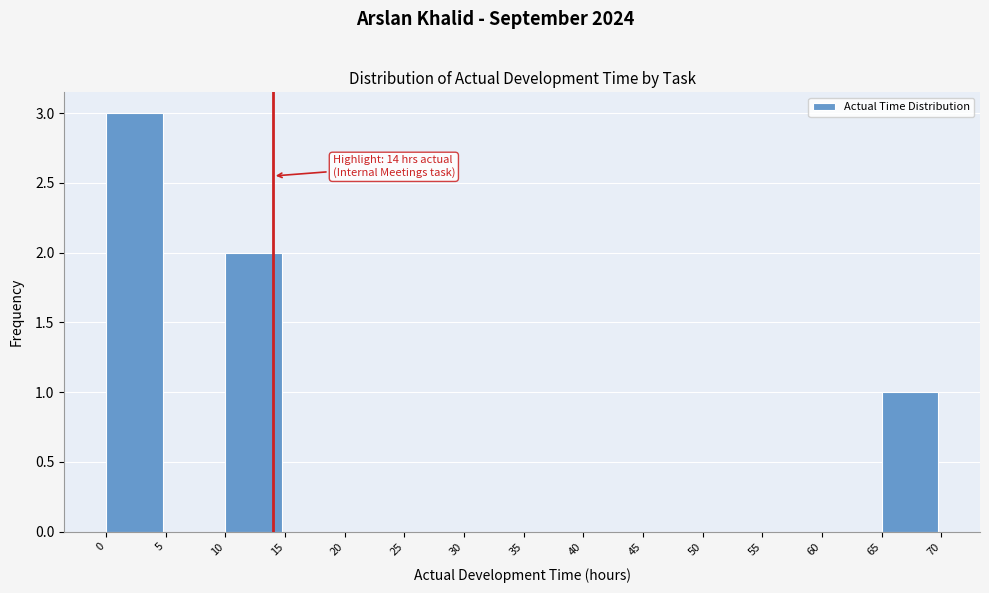

Over which range of the x-axis is the bar tallest?

0 to 5